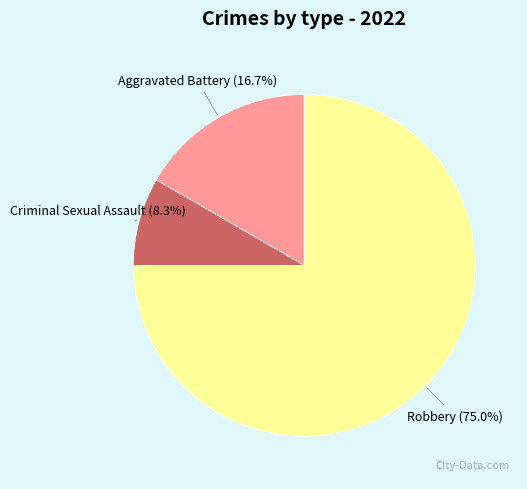

Is there any slice that represents more than half of the pie?

Yes